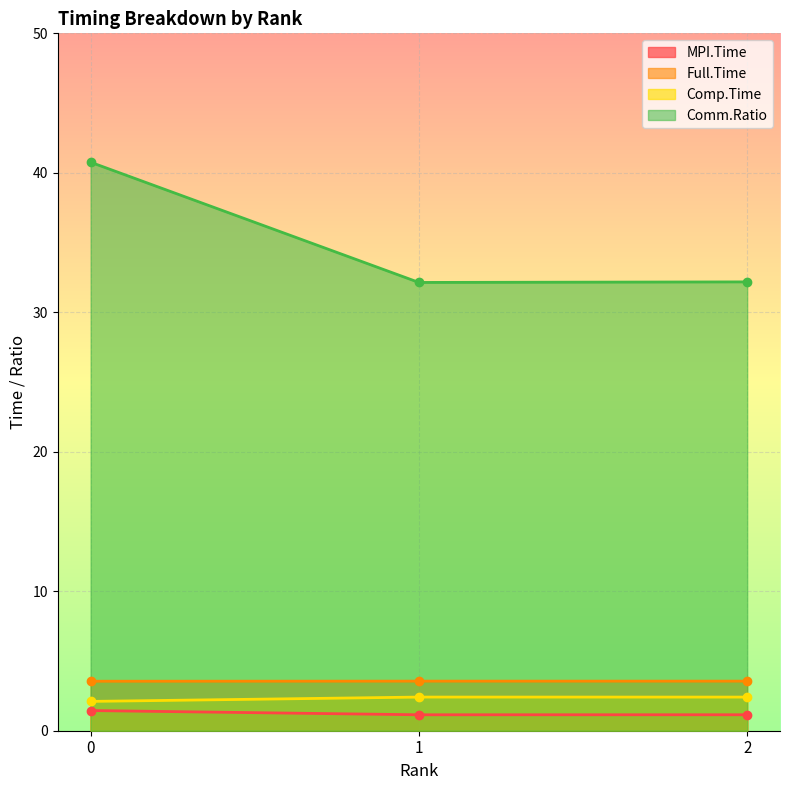

Rank the series by their maximum value, from highest to lowest.

Comm.Ratio, Full.Time, Comp.Time, MPI.Time